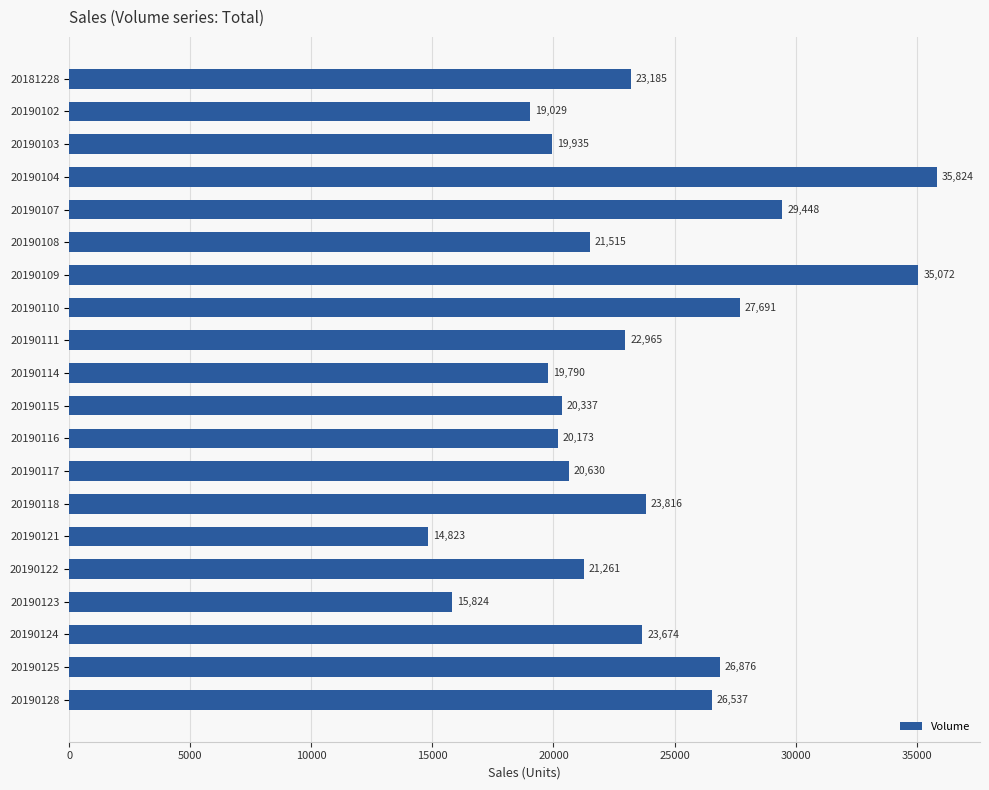

What is the average value?

23420